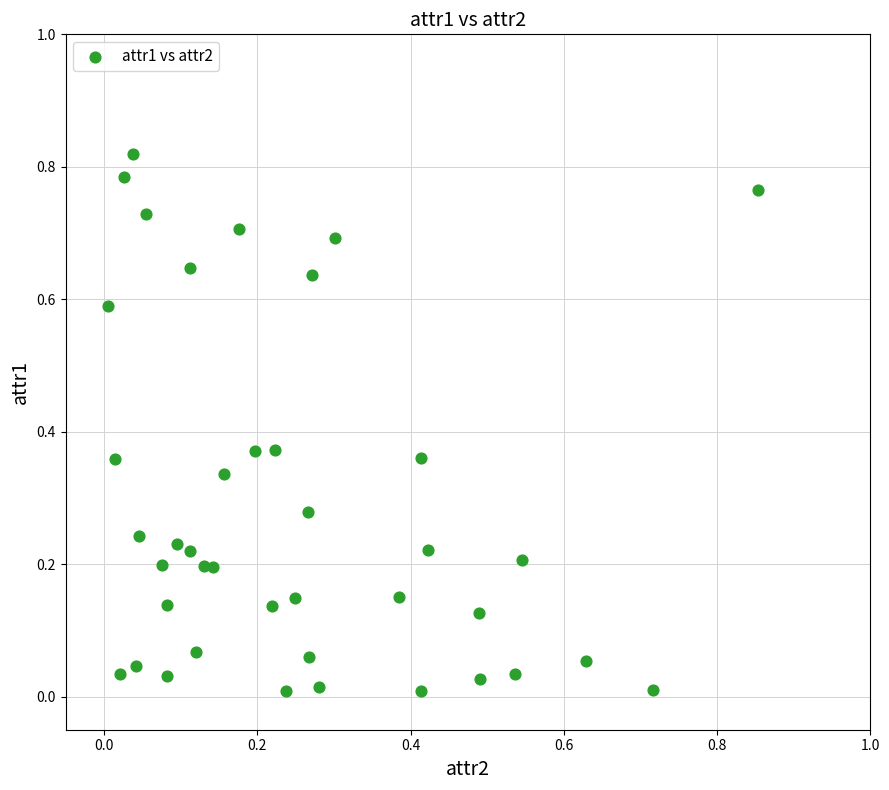

Count the number of points in this scatter plot.

40